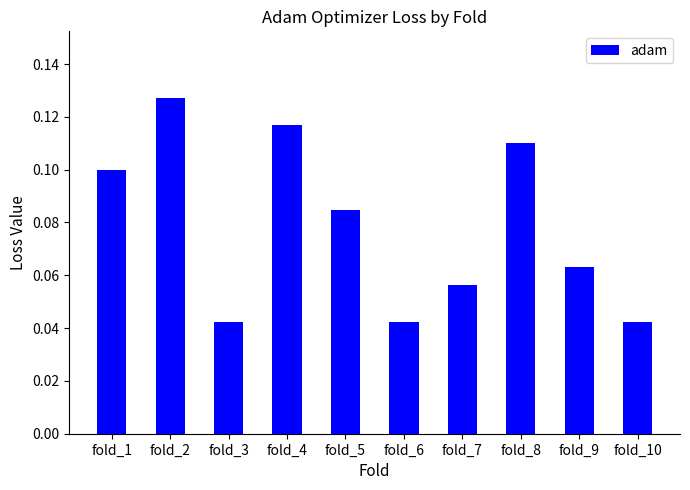

What is the sum of all values?

0.8